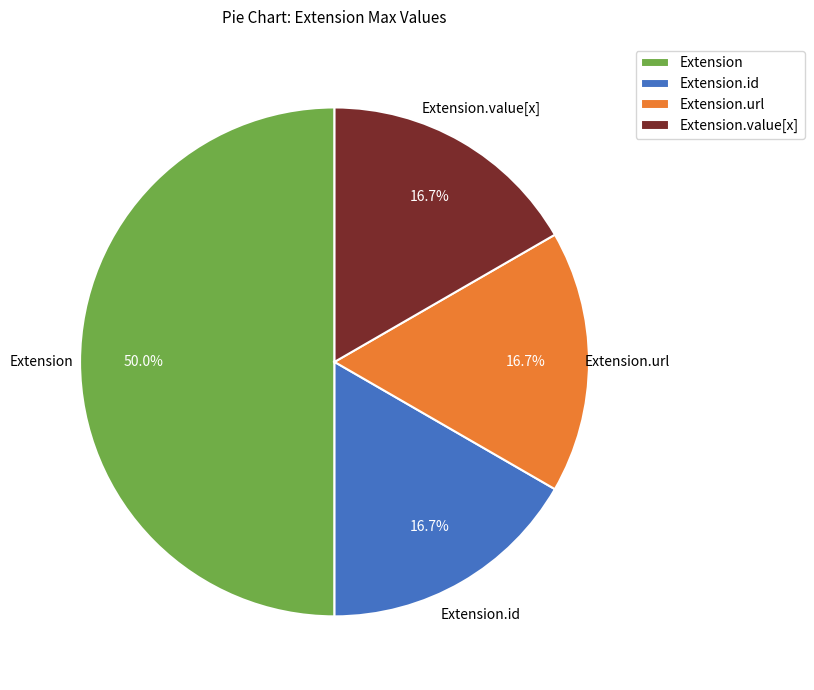

To the nearest percent, what is the average slice percentage?

25%